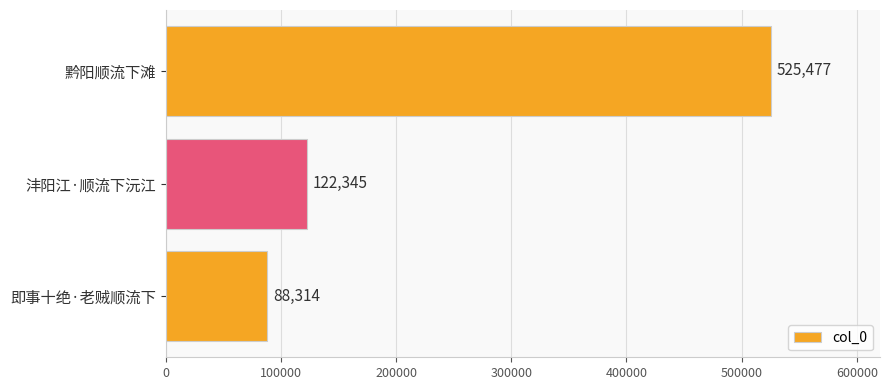

Reading top to bottom, list all the values displayed in this chart.

525477	122345	88314